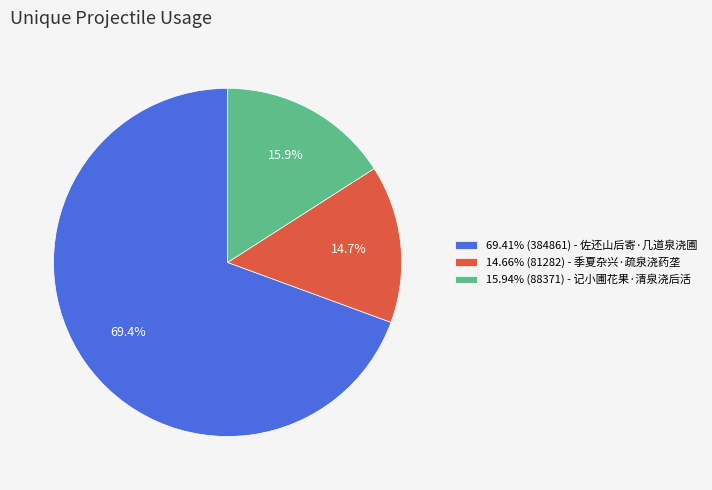

Is there any slice that represents more than half of the pie?

Yes